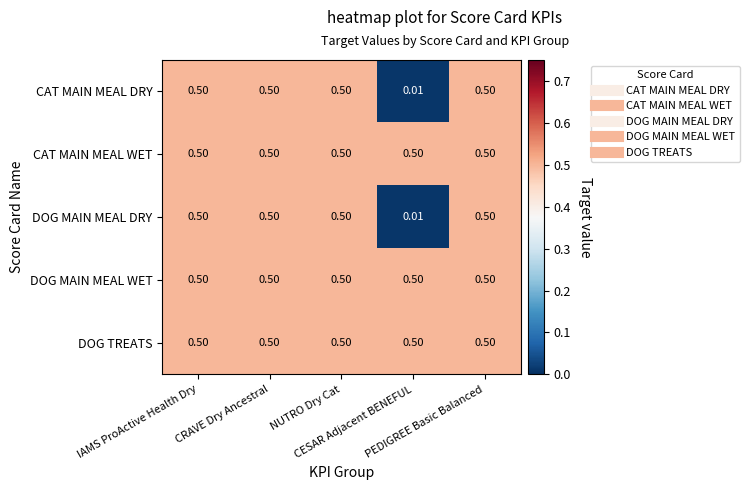

Which series has the widest spread of values?

CAT MAIN MEAL DRY